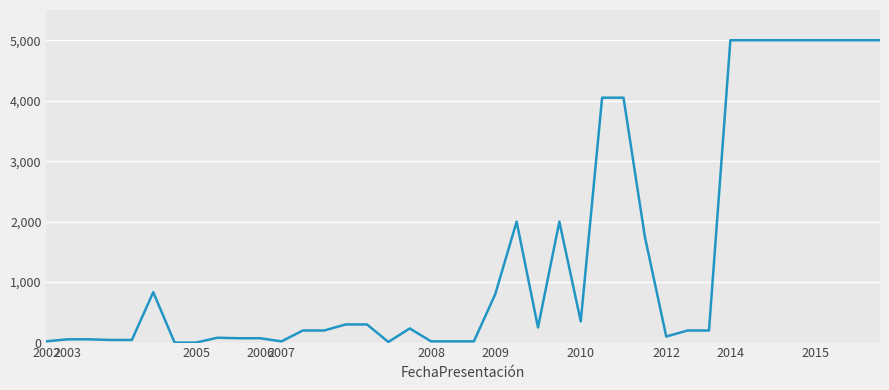

What is the difference between the maximum and minimum values?

5000